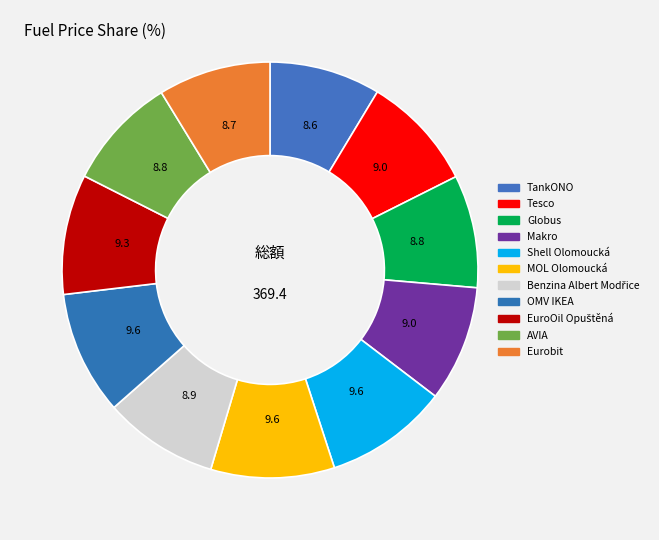

To the nearest percent, what percentage of the pie is Makro?

9%